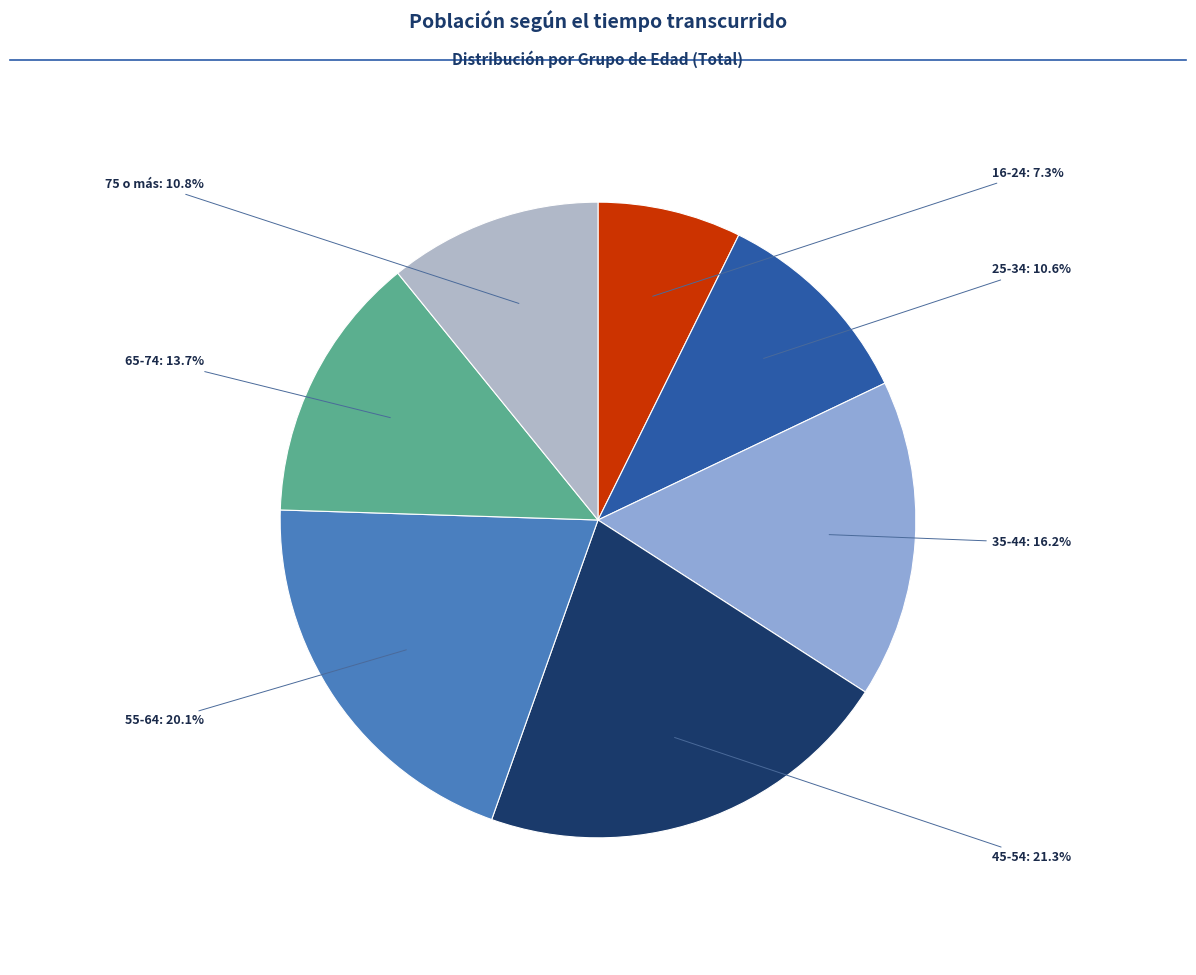

Which has a higher value, 75 o más or 55-64?

55-64